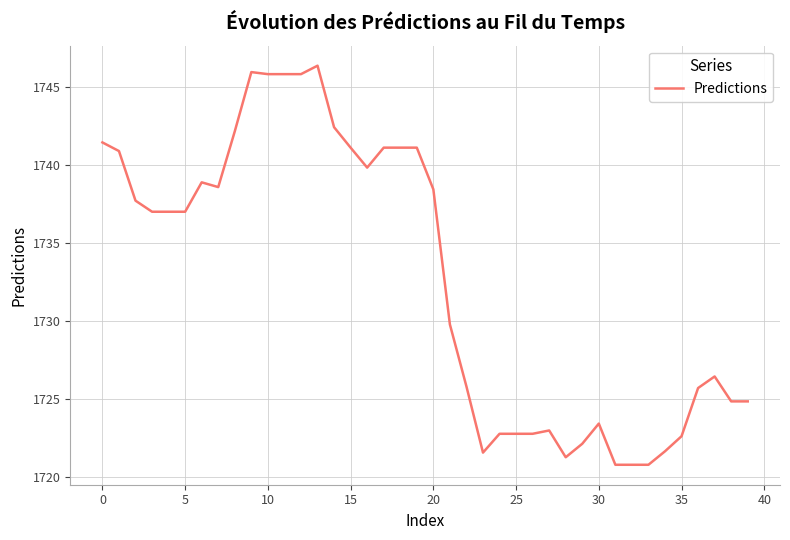

What is the average value?

1732.7